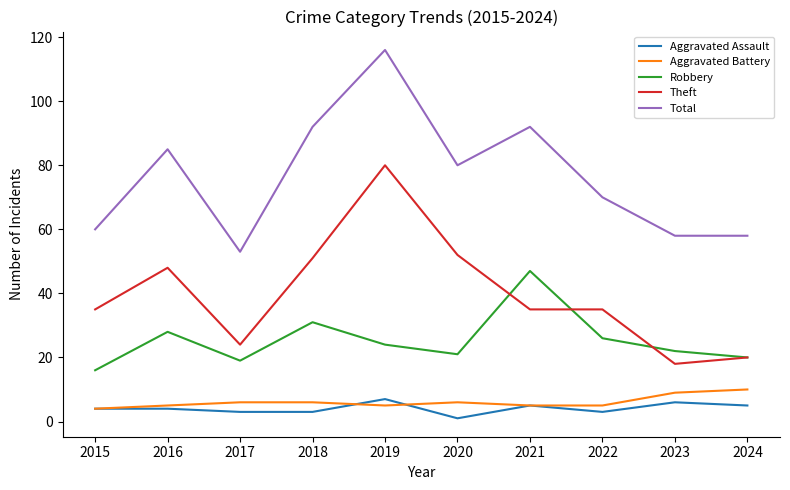

Reading left to right, transcribe all the data shown in this chart.

Aggravated Assault: 2015=4	2016=4	2017=3	2018=3	2019=7	2020=1	2021=5	2022=3	2023=6	2024=5
Aggravated Battery: 2015=4	2016=5	2017=6	2018=6	2019=5	2020=6	2021=5	2022=5	2023=9	2024=10
Robbery: 2015=16	2016=28	2017=19	2018=31	2019=24	2020=21	2021=47	2022=26	2023=22	2024=20
Theft: 2015=35	2016=48	2017=24	2018=51	2019=80	2020=52	2021=35	2022=35	2023=18	2024=20
Total: 2015=60	2016=85	2017=53	2018=92	2019=116	2020=80	2021=92	2022=70	2023=58	2024=58